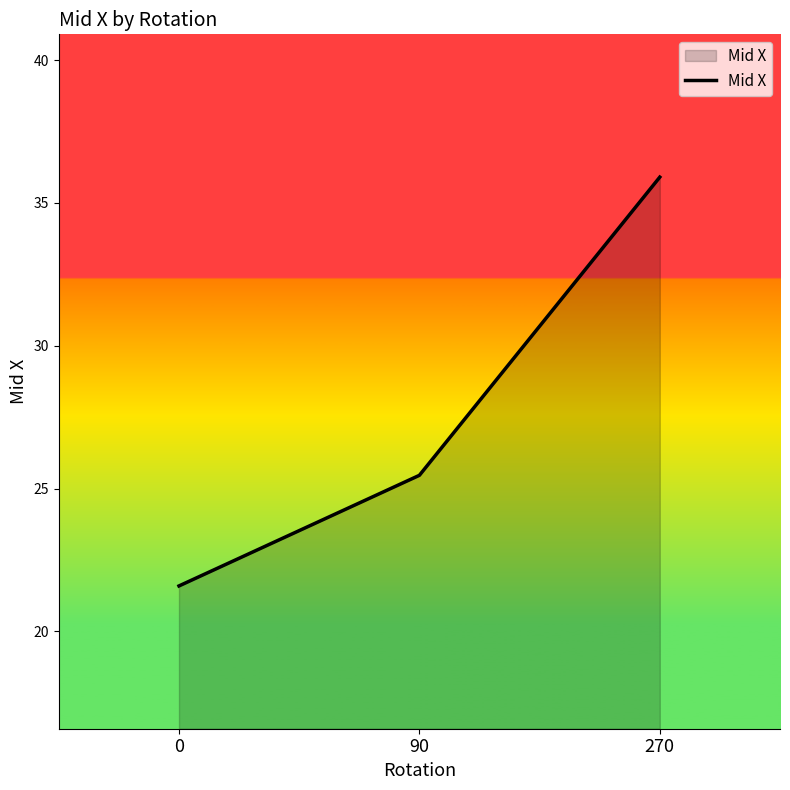

Where does the data first go above 25?

90